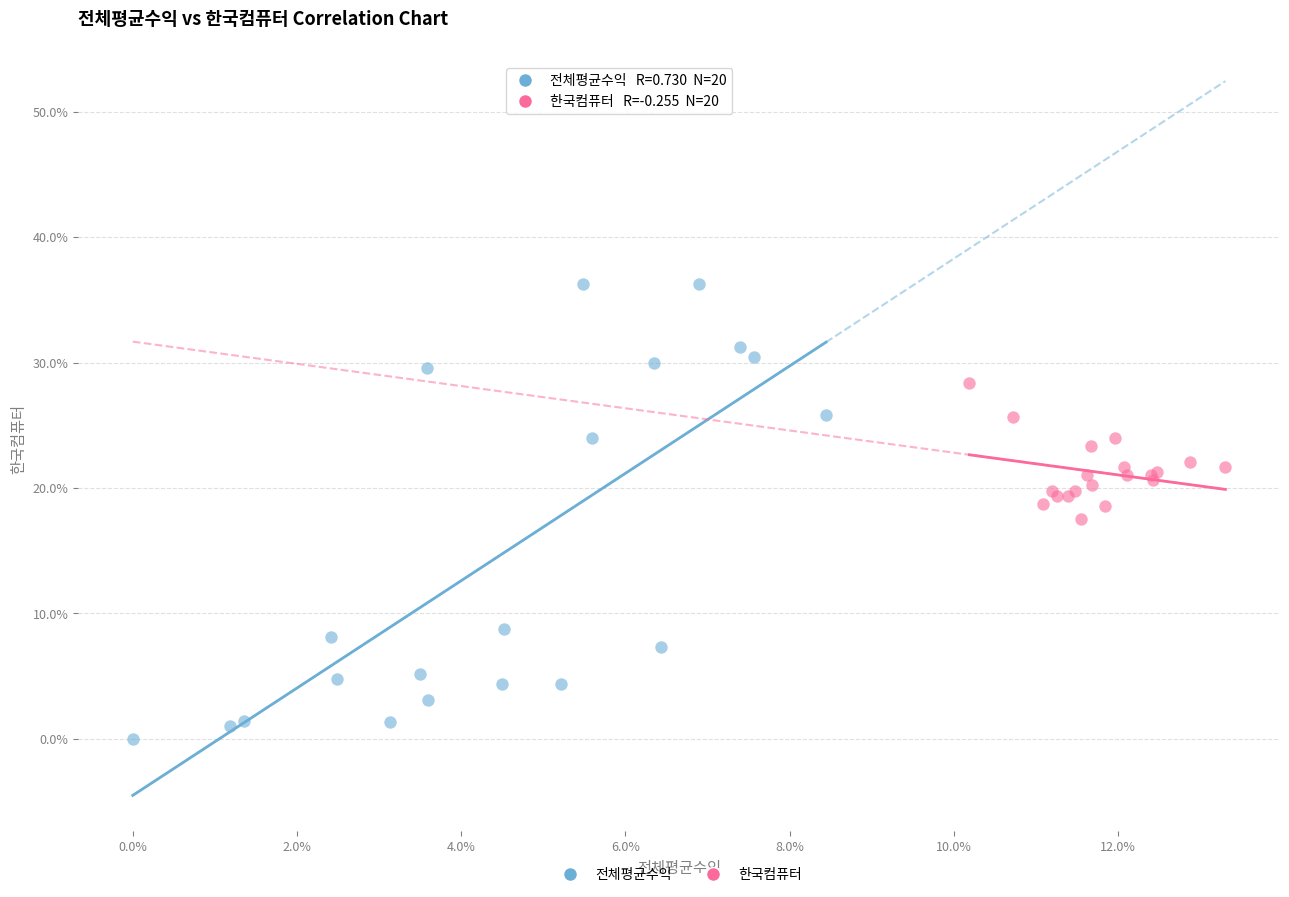

Which series reaches the minimum Y coordinate?

전체평균수익